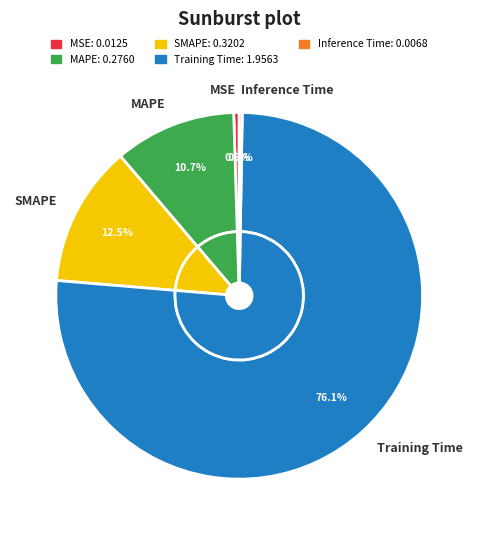

Which slice is the largest?

Training Time